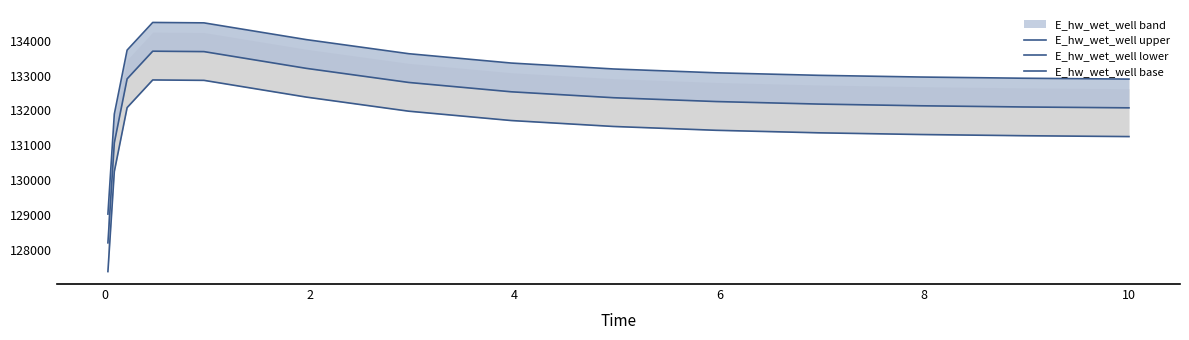

True or false: E_hw_wet_well lower has more than 2 points higher than both neighbors.

False